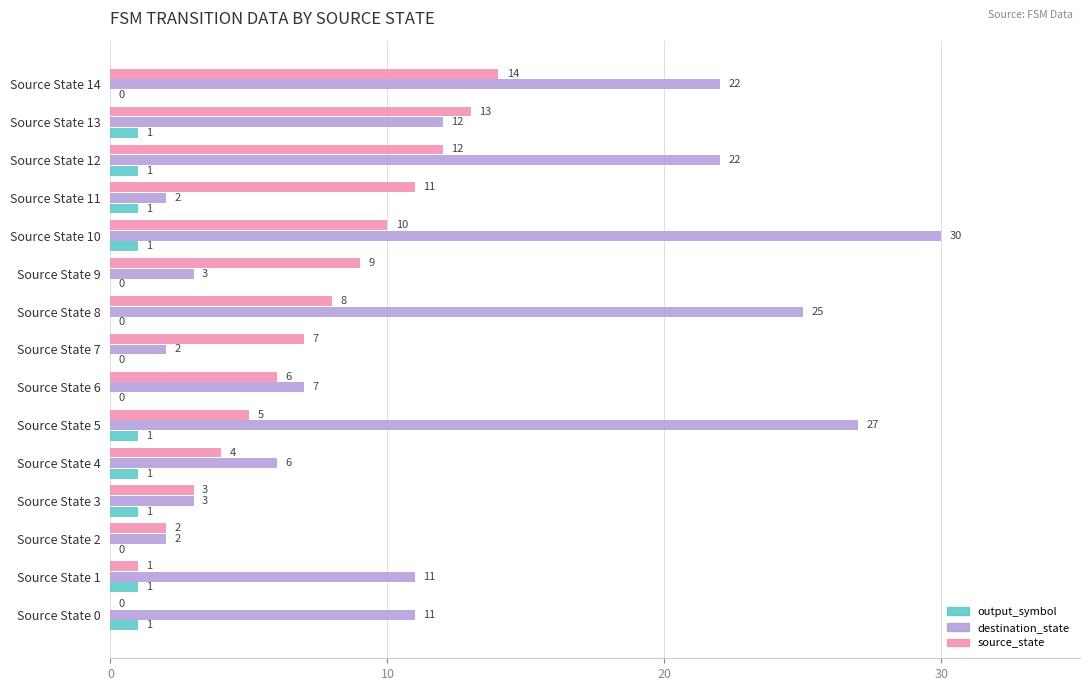

The value of destination_state at Source State 5 is 42. True or false?

False